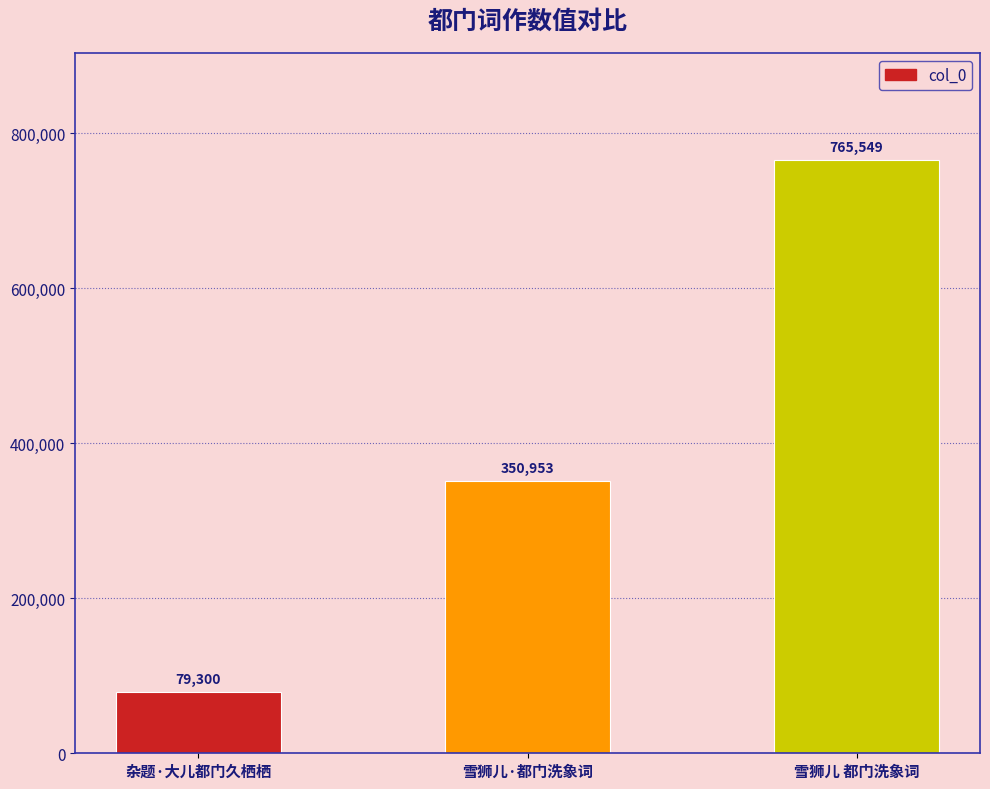

What is the difference between the values at 雪狮儿 都门洗象词 and 雪狮儿·都门洗象词?

414596